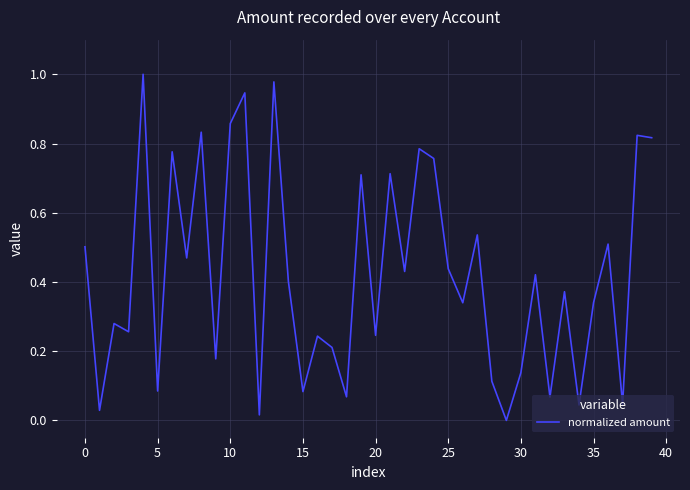

Between 10 and 35, which is larger?

10